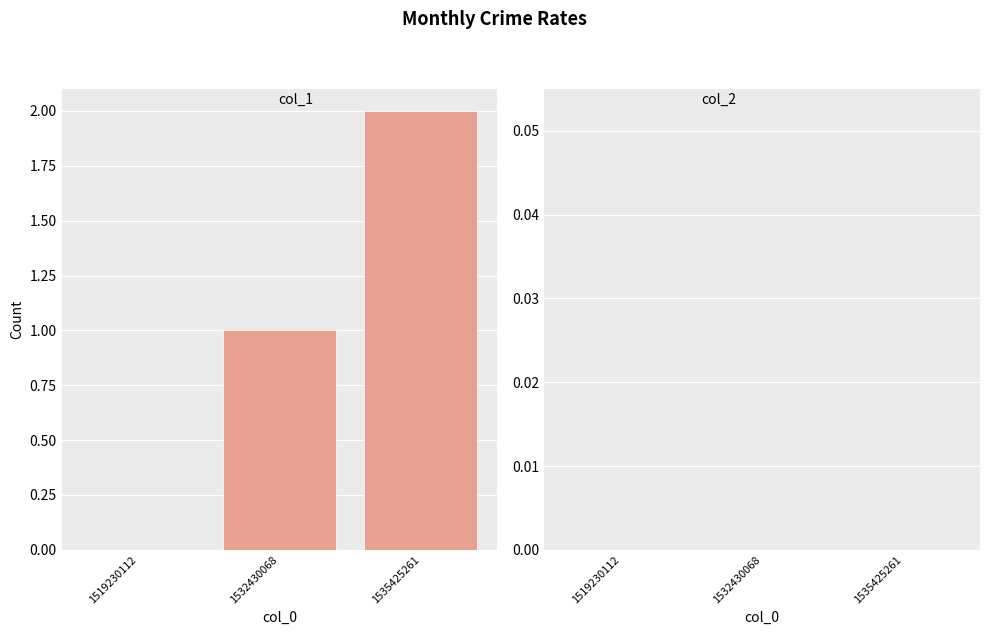

True or false: the data shows 1 at 1519230112.

False